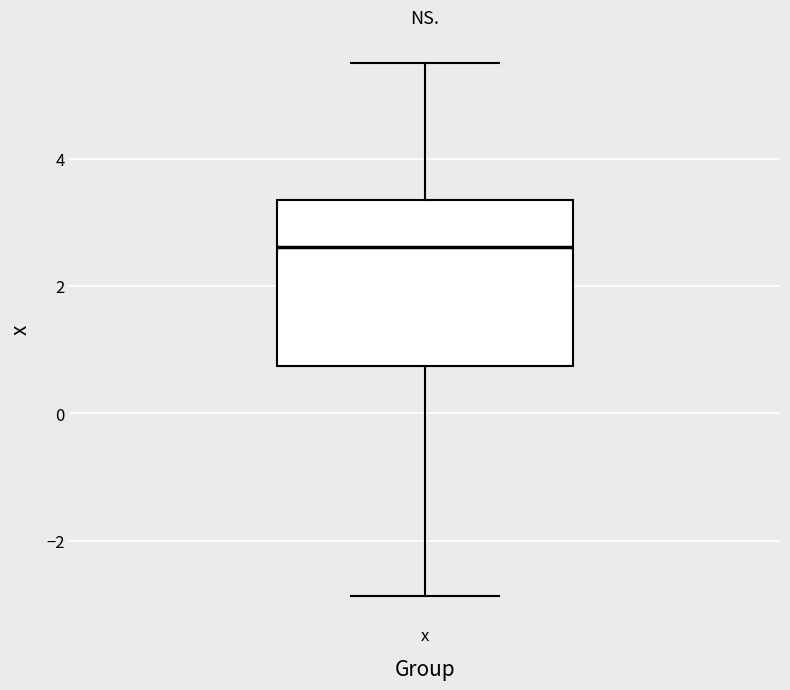

Read this box plot against the y-axis: the position of the median line, the range covered by the box, and the ends of both whiskers. The values are not printed on the chart, so give them approximately, as read against the axis.

median 2.6, box 0.8 to 3.4, whiskers -2.8 to 5.6